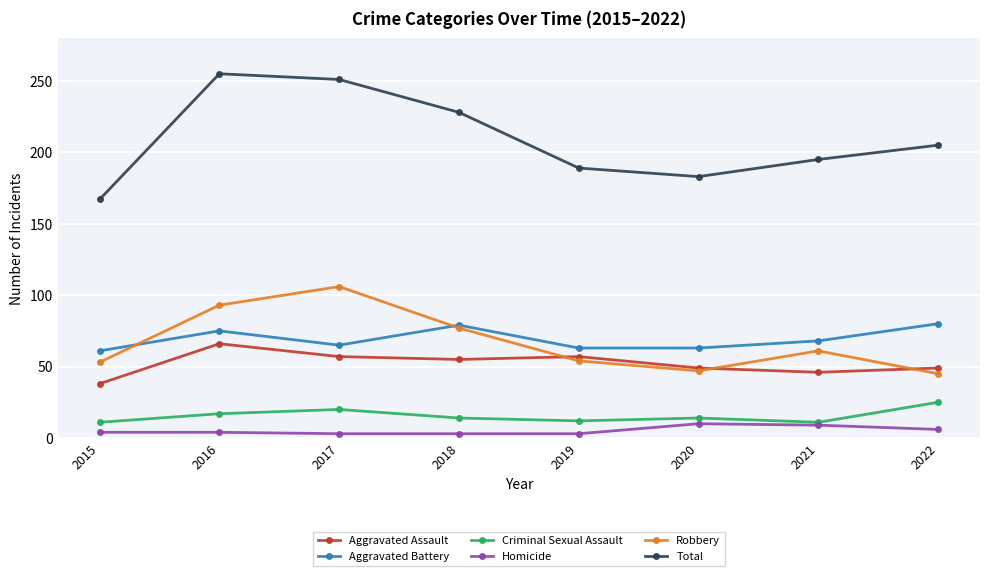

True or false: Criminal Sexual Assault and Total cross at least once.

False